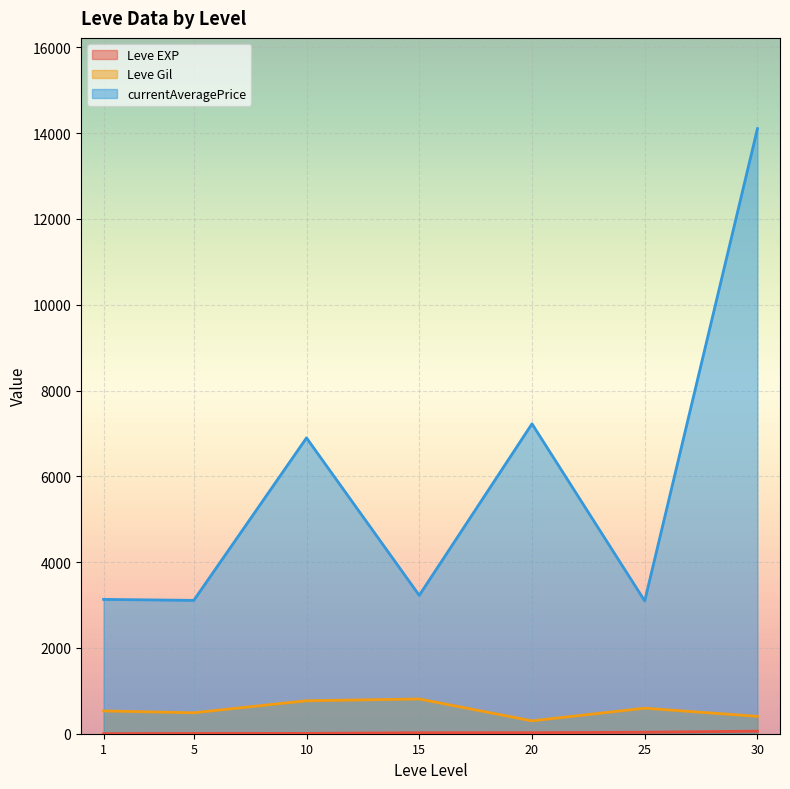

What value does the currentAveragePrice series have at 15, to the nearest 10?

3320